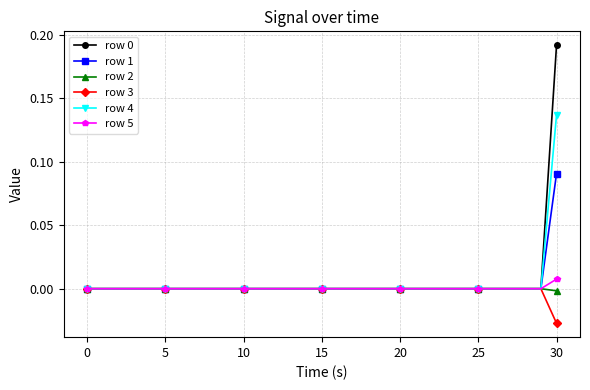

Which series has the widest spread of values?

row 0